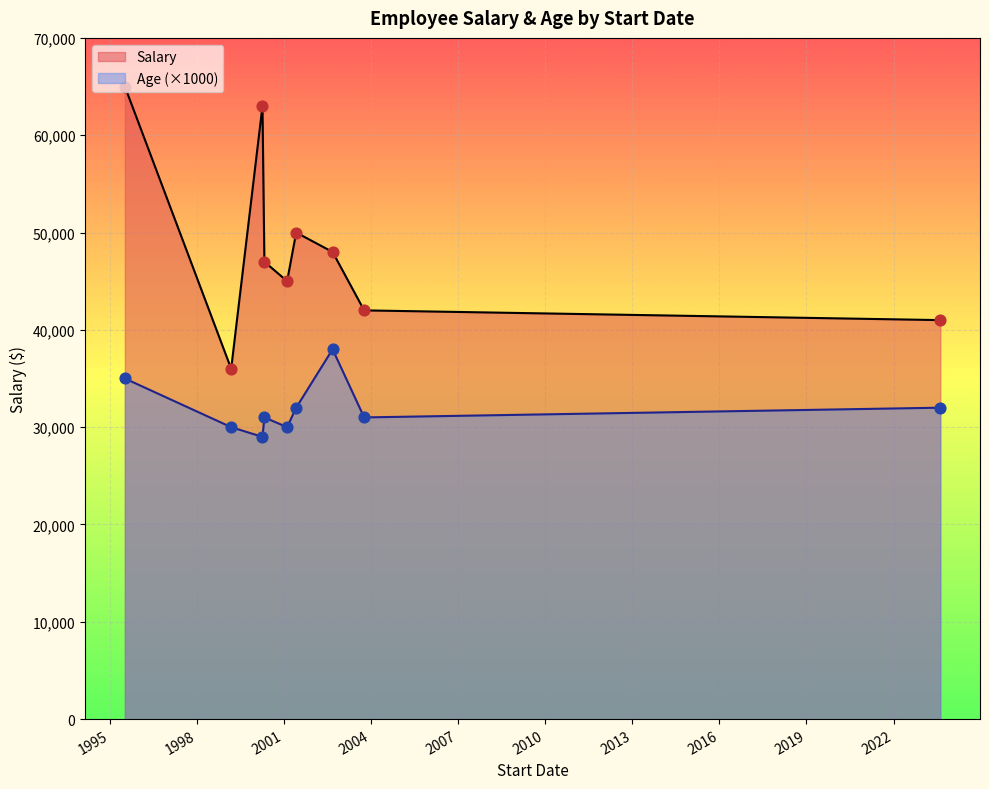

At which category is the sum across all series the highest?

1995-07-12